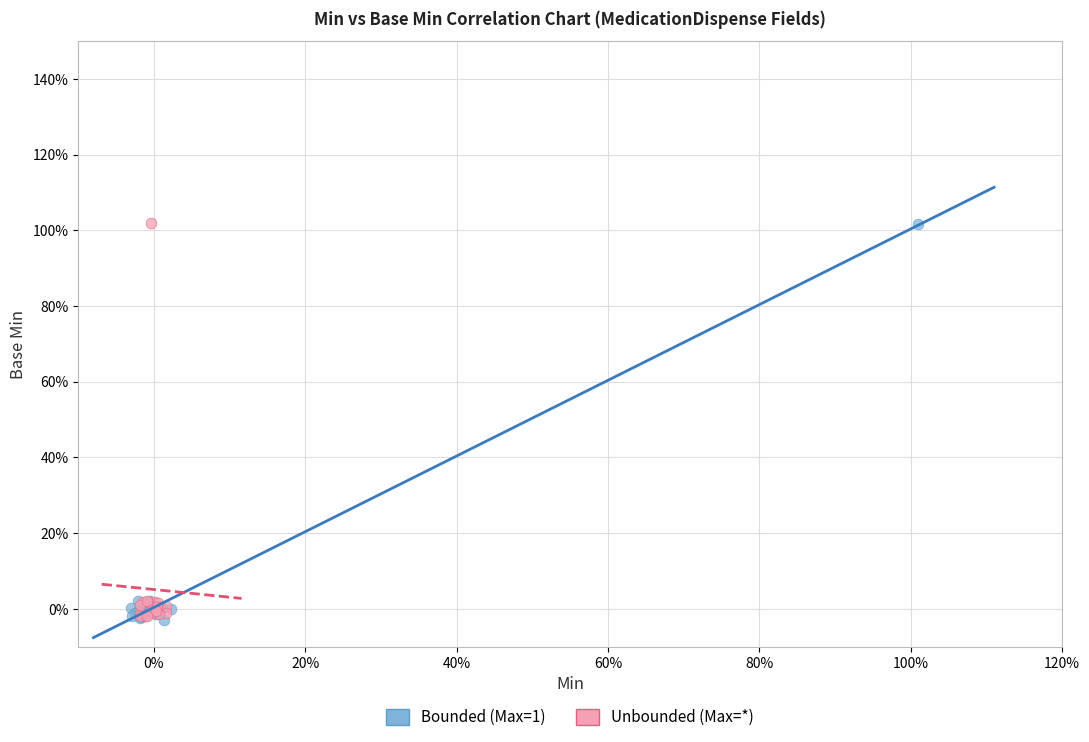

What are all the series names shown in the legend?

Bounded (Max=1), Unbounded (Max=*)